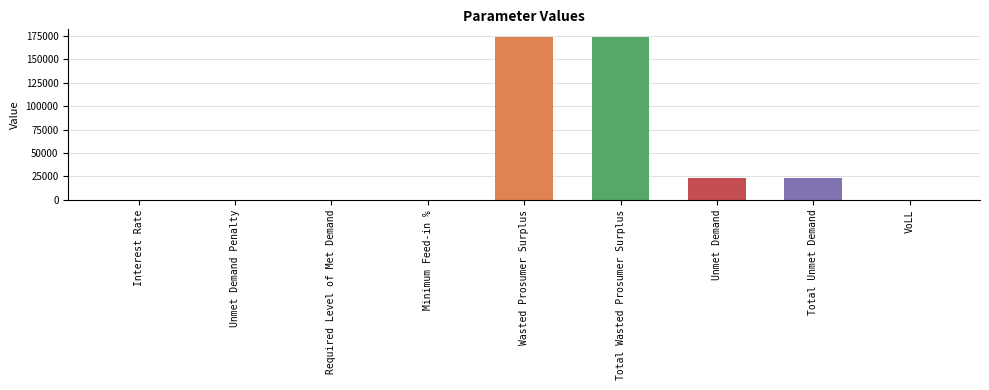

Are the bars horizontal?

No